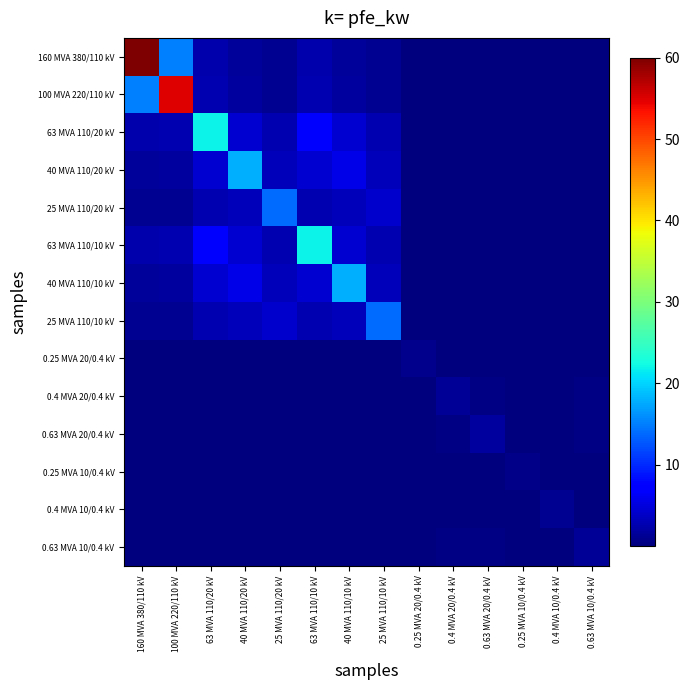

What is the total value across all series at 100 MVA 220/110 kV?

81.1